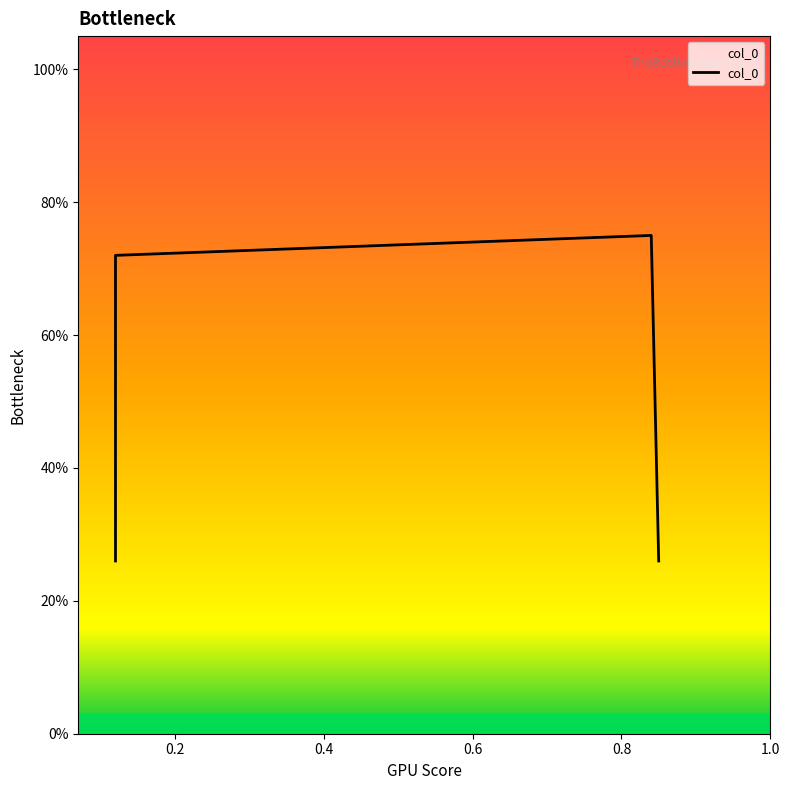

True or false: there are more than 0 points higher than both neighbors.

True